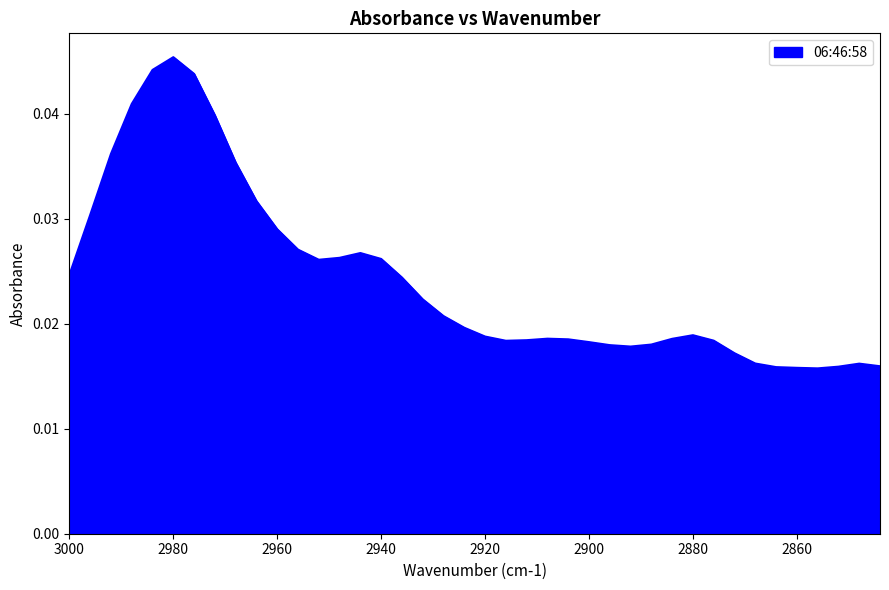

How many interior local valleys (lower than both neighbors) does the data have?

4